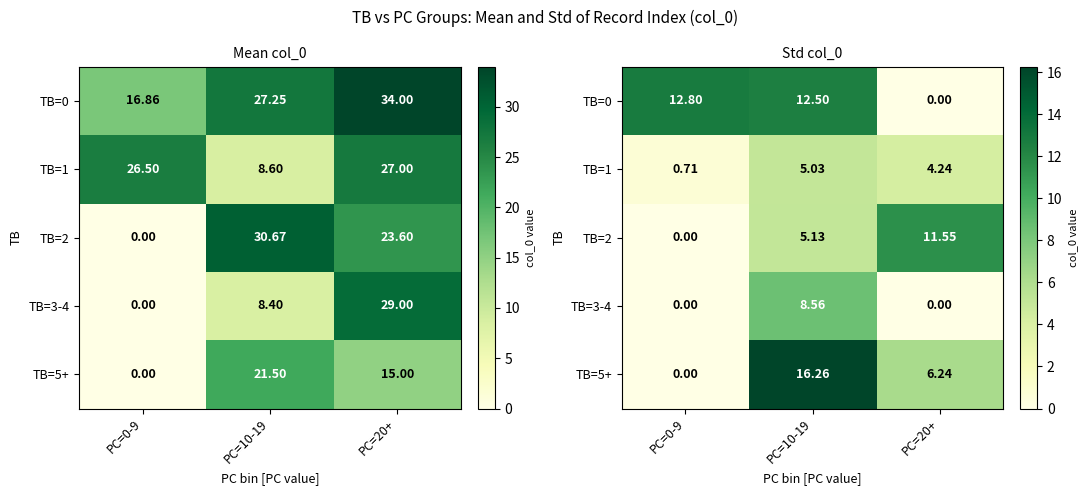

How many data points in TB=5+ are above 6?

2